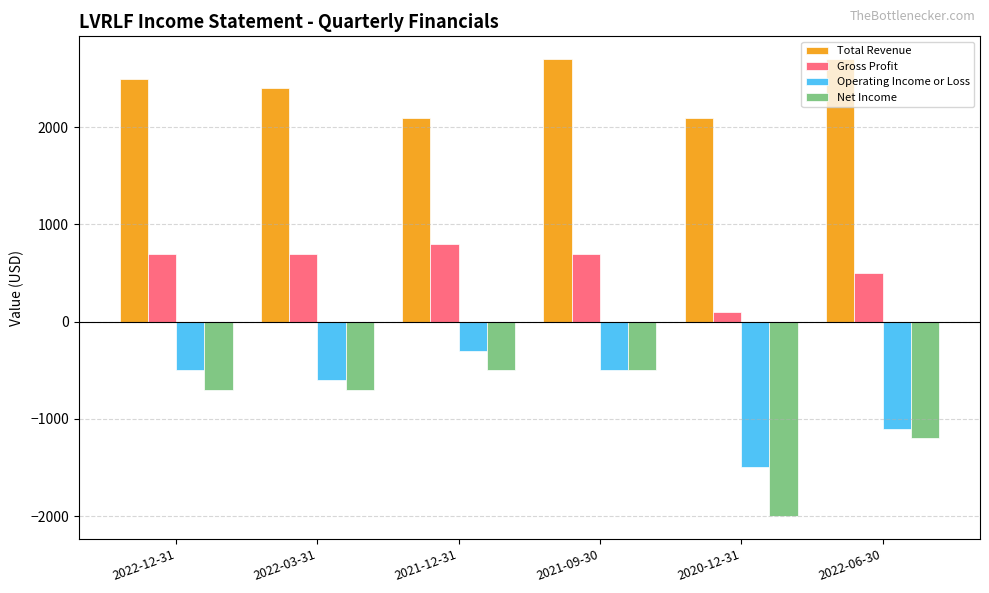

What is the difference between the maximum and minimum values in the Operating Income or Loss series?

1200